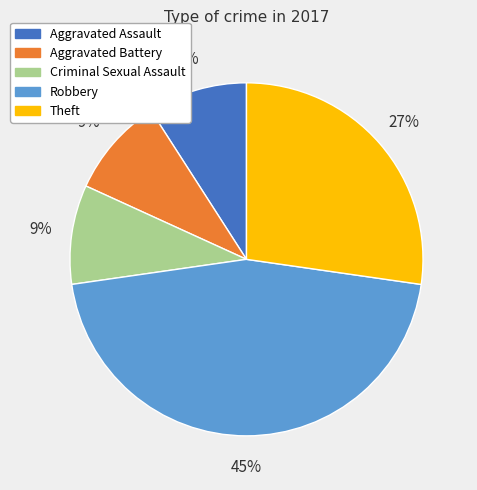

Which has a higher value, Theft or Criminal Sexual Assault?

Theft